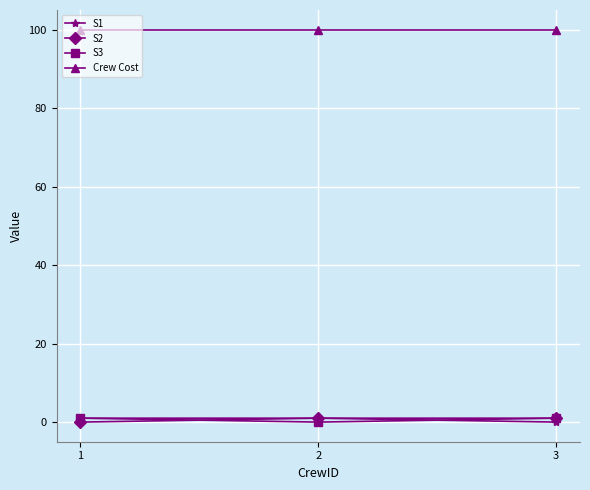

What is the lowest value of the Crew Cost series?

100